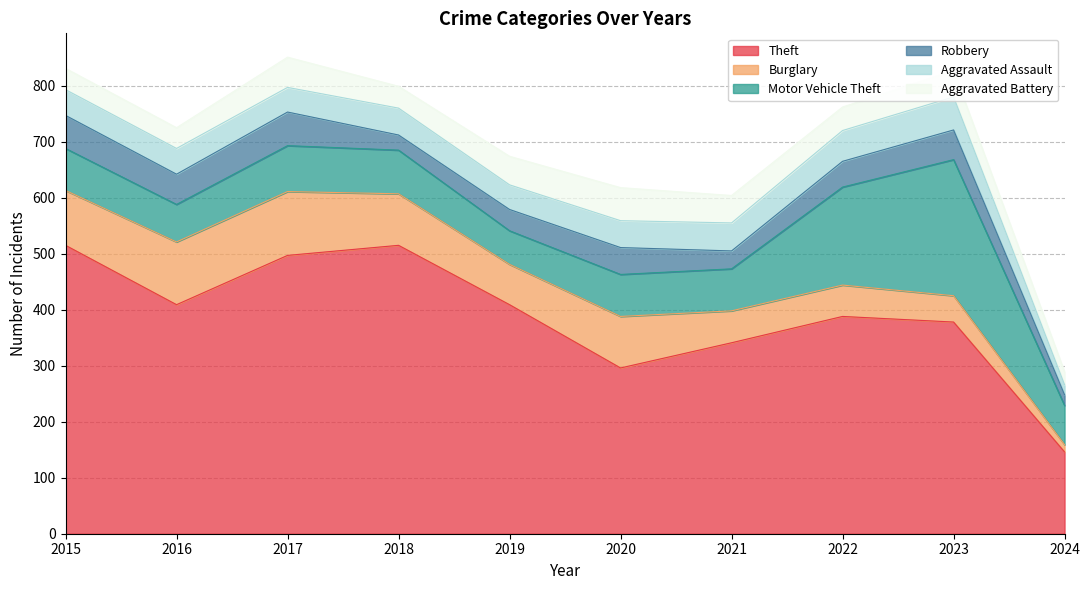

Which has a higher value, 2024 or 2020?

2020